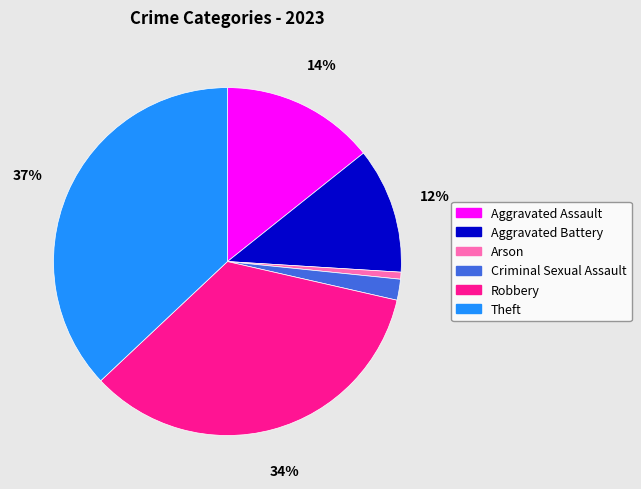

To the nearest percent, what is the difference between the largest and smallest slice percentages?

36%